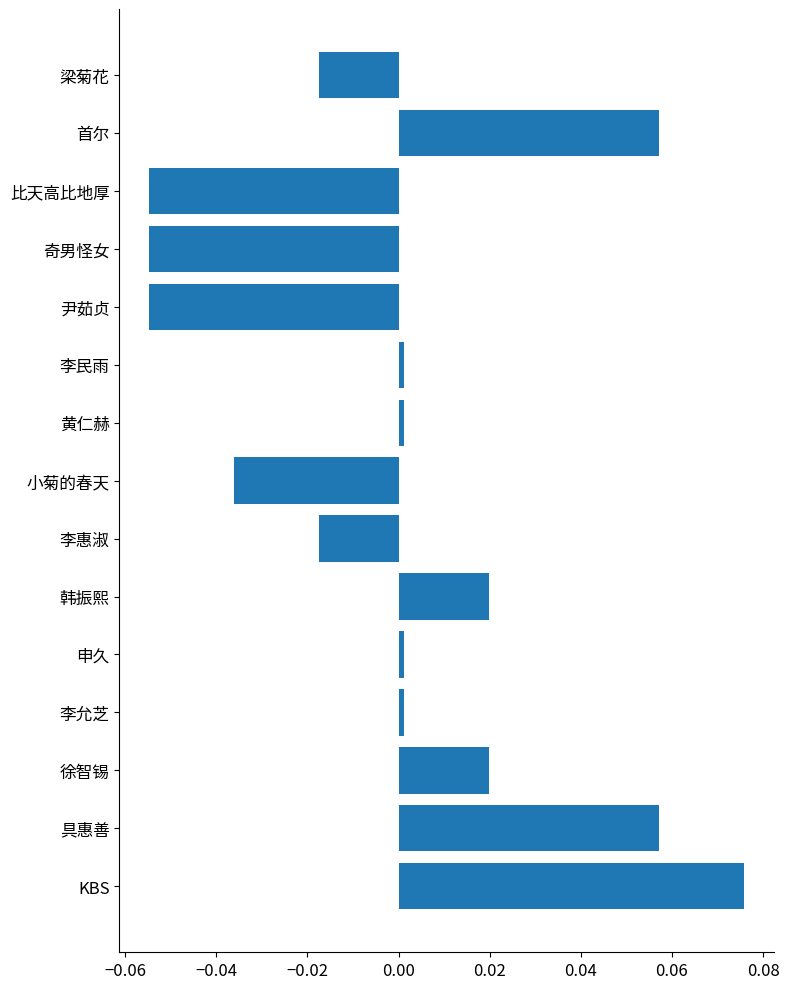

Which category has the highest value across all series?

KBS